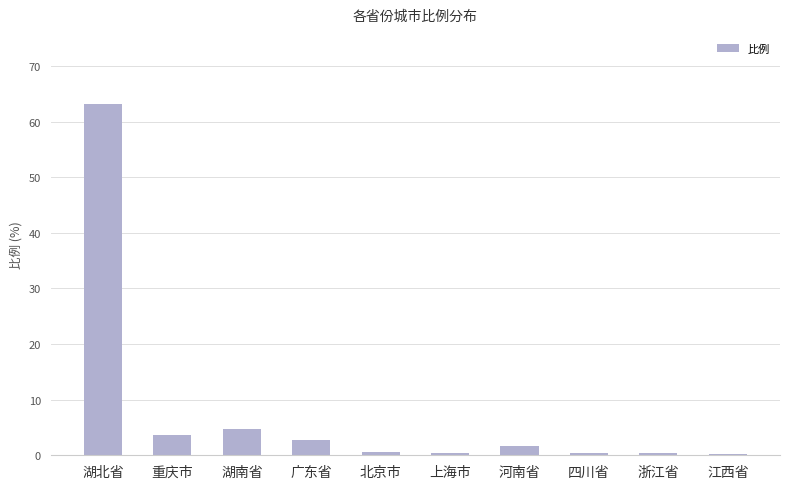

What is the label of the 2nd bar from the right?

浙江省